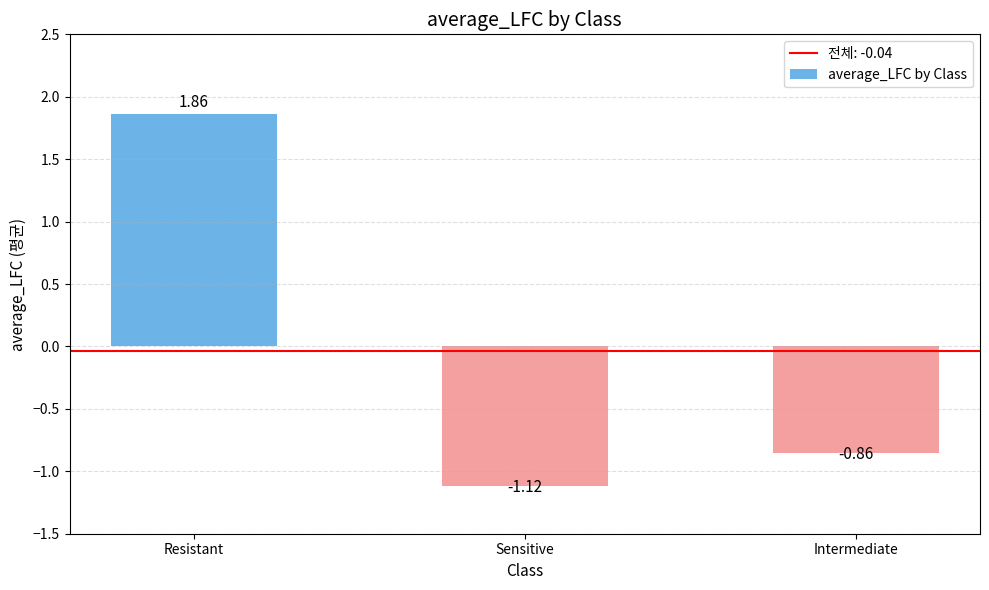

Which label corresponds to the largest value in the chart?

Resistant